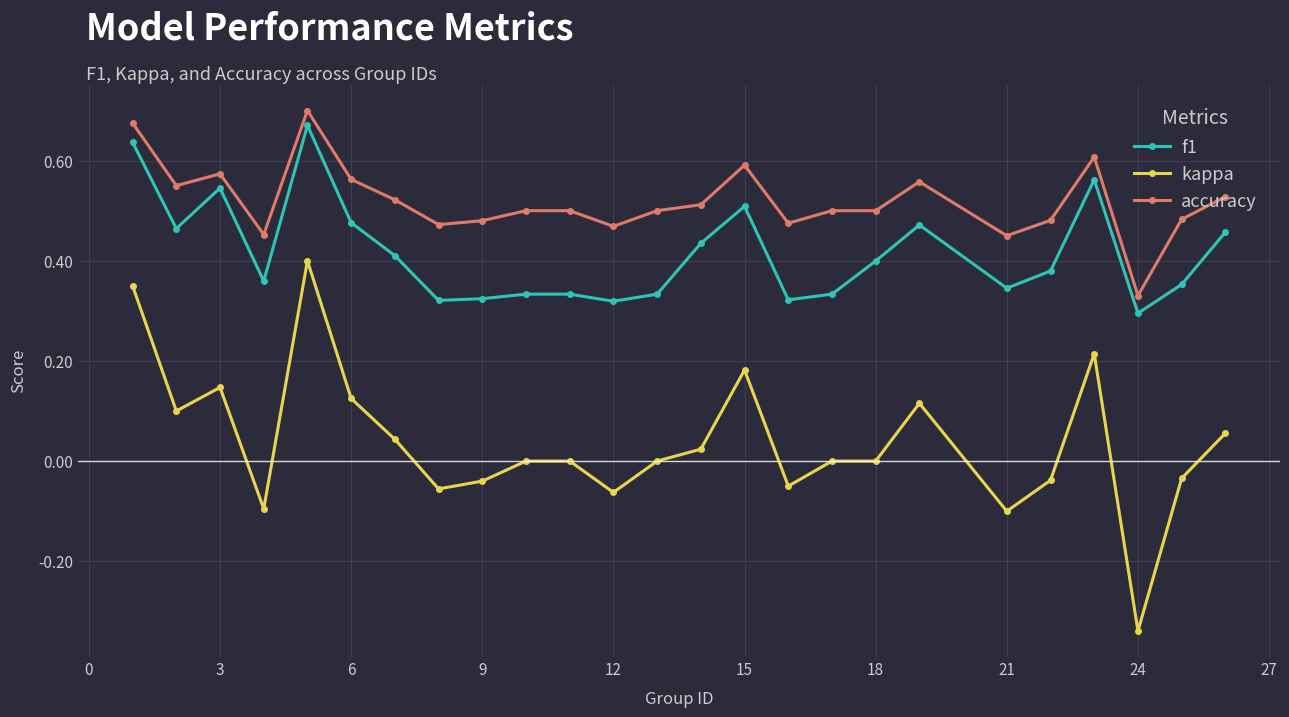

True or false: accuracy and f1 intersect in this chart.

False